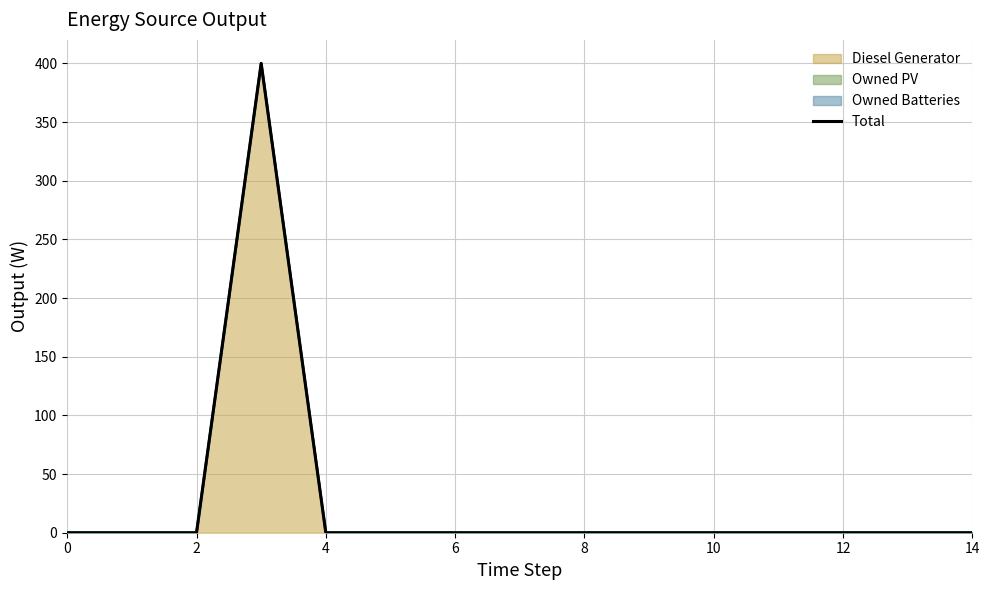

What is the sum of all values?

400